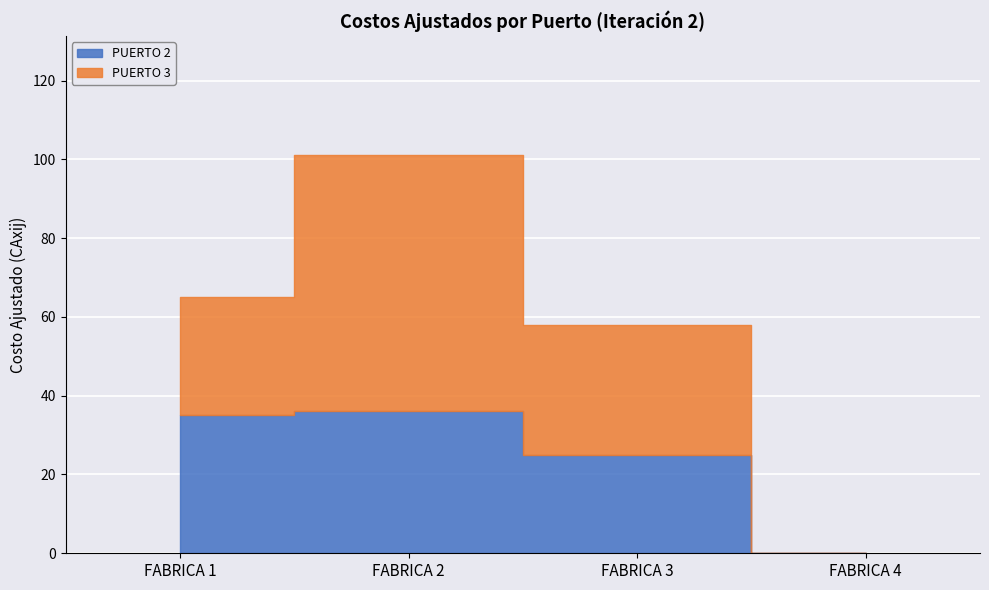

Rank the series by their maximum value, from highest to lowest.

PUERTO 3, PUERTO 2